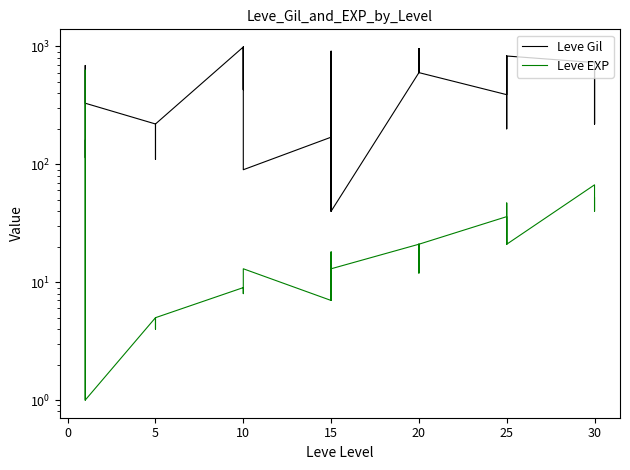

Does the chart have visible grid lines?

No